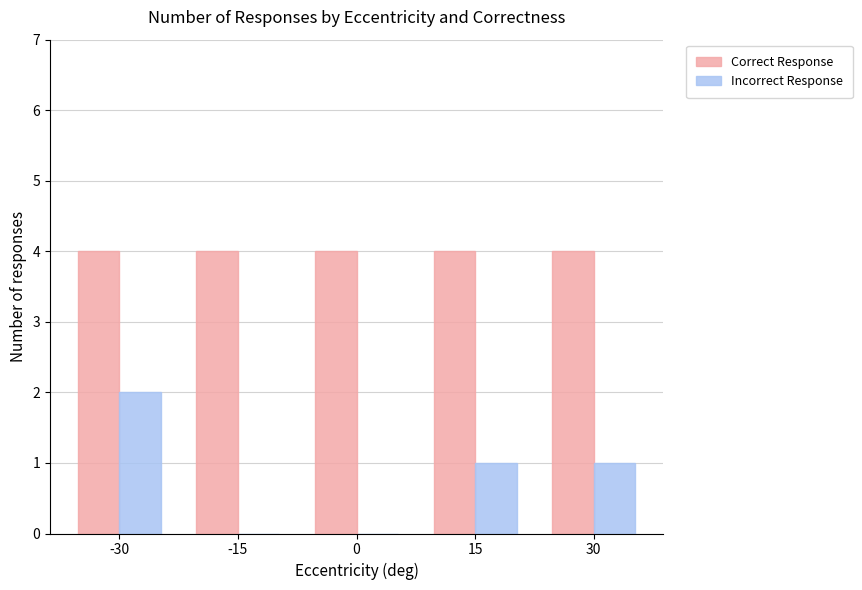

Which series changed the most between -30 and 0?

Incorrect Response